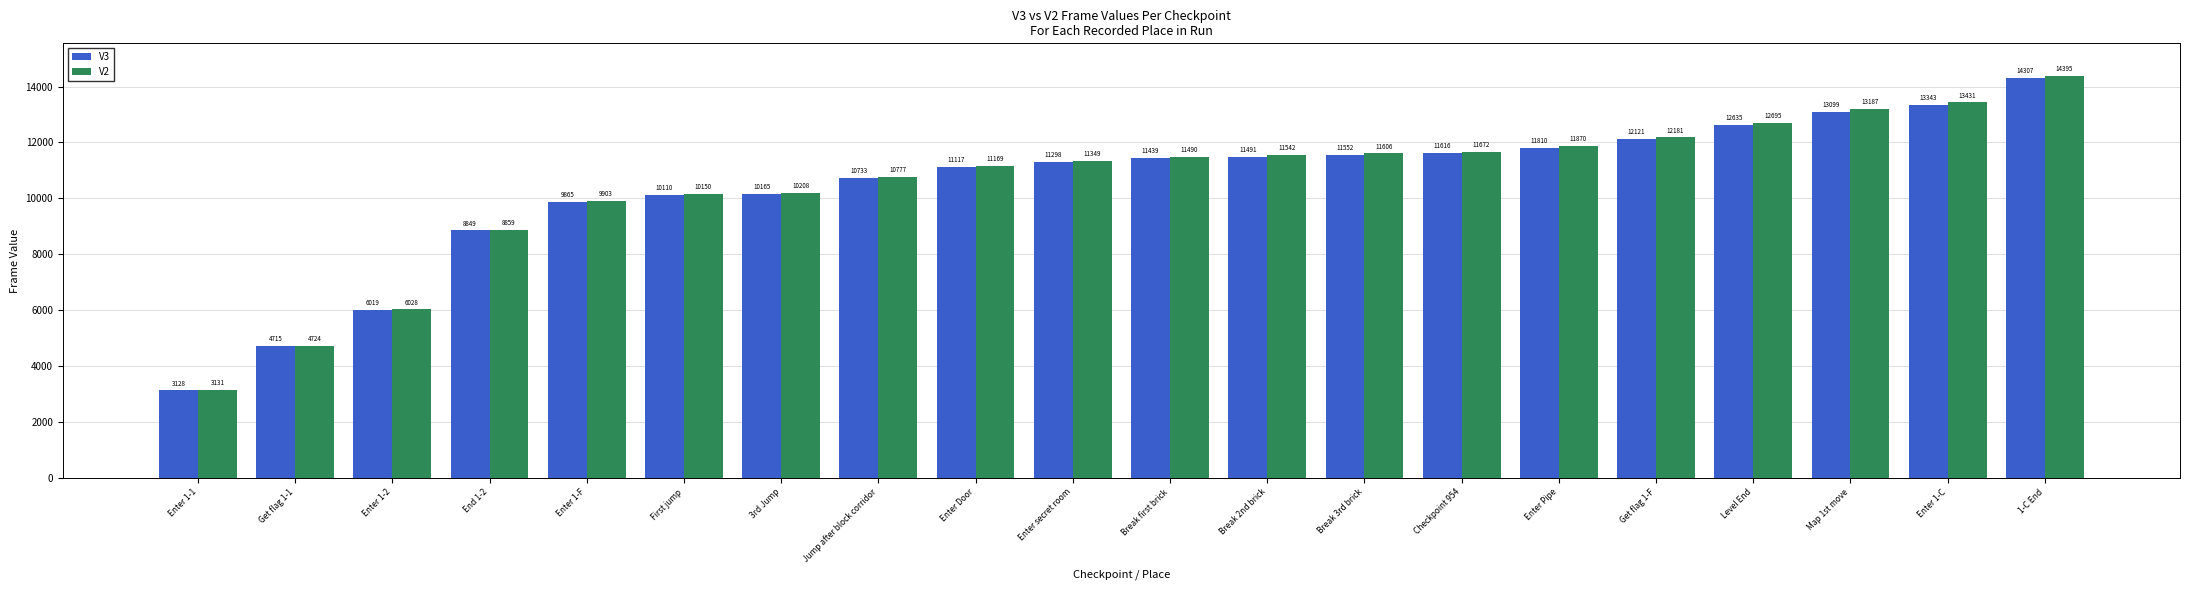

At which category does the chart reach its peak across all series?

1-C End